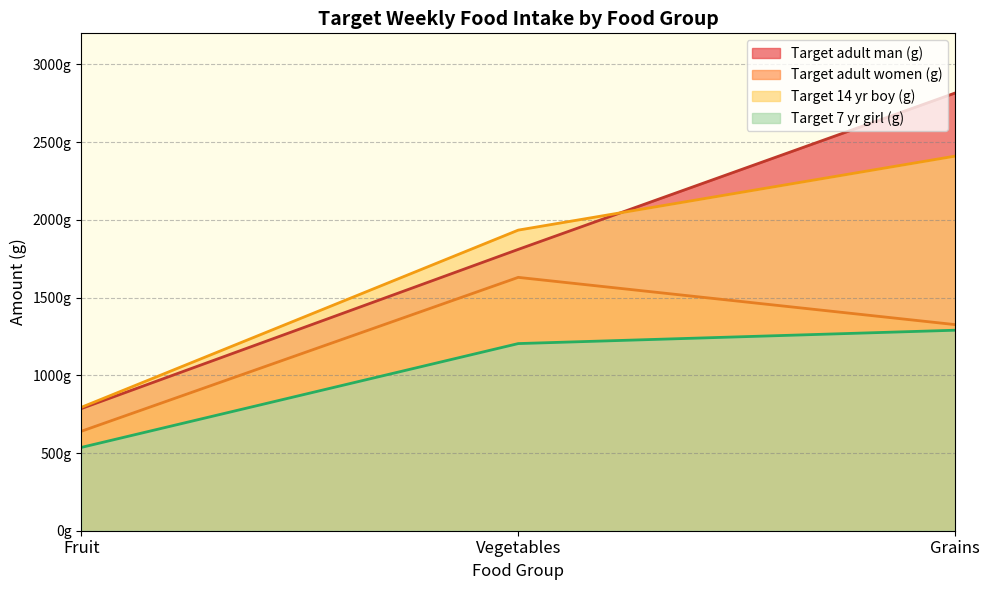

List the series in order of their overall mean, highest first.

Target adult man (g), Target 14 yr boy (g), Target adult women (g), Target 7 yr girl (g)